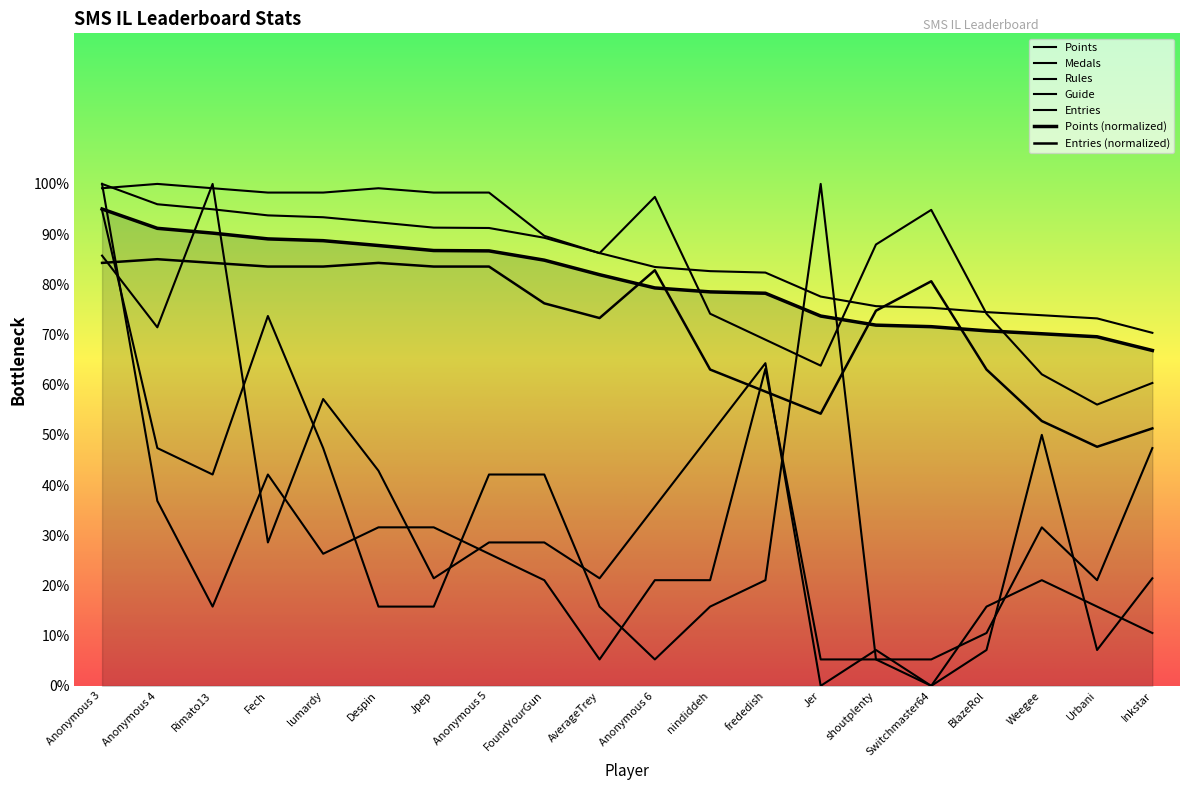

How many intersections are there between Entries and Points?

3